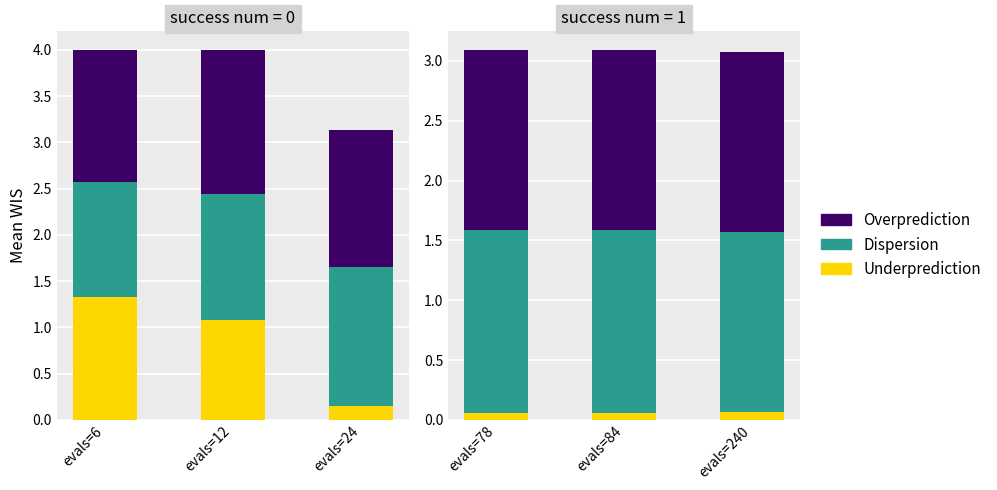

Which has a higher value, evals=78 or evals=240?

evals=240